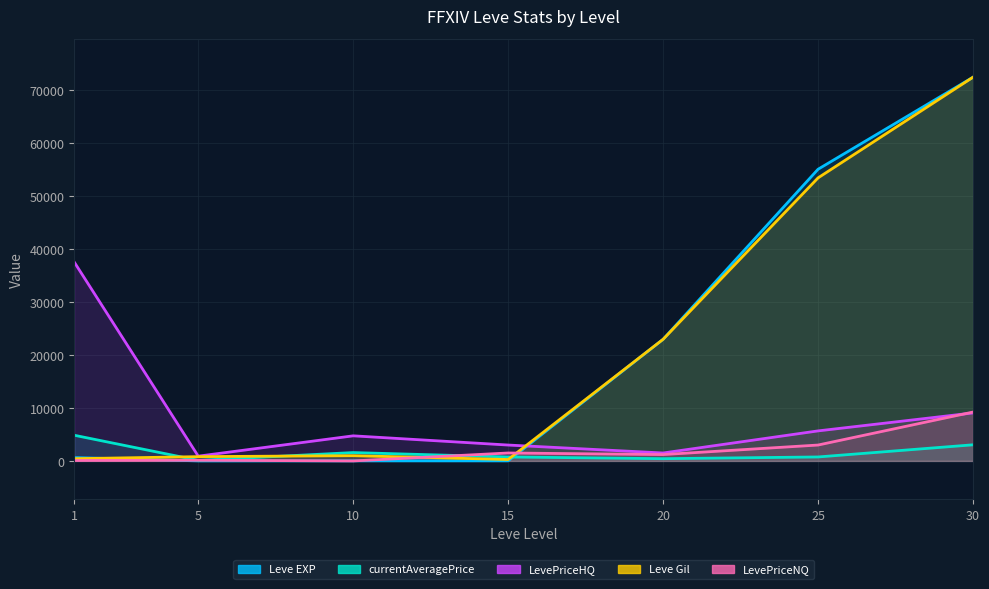

Reading left to right, extract all data points from this chart.

Leve EXP: 1=630.0	5=6.0	10=17.0	15=19.0	20=22960.0	25=55060.0	30=72430.0
currentAveragePrice: 1=4847.0	5=107.5	10=1579.2	15=750.0	20=425.2	25=750.0	30=3044.4
LevePriceHQ: 1=37526.2	5=900.0	10=4737.6	15=3000.0	20=1500.0	25=5670.0	30=9060.0
Leve Gil: 1=420.0	5=810.0	10=990.0	15=270.0	20=22960.0	25=53430.0	30=72430.0
LevePriceNQ: 1=88.8	5=130.0	10=0.0	15=1500.0	20=1201.0	25=3000.0	30=9225.0